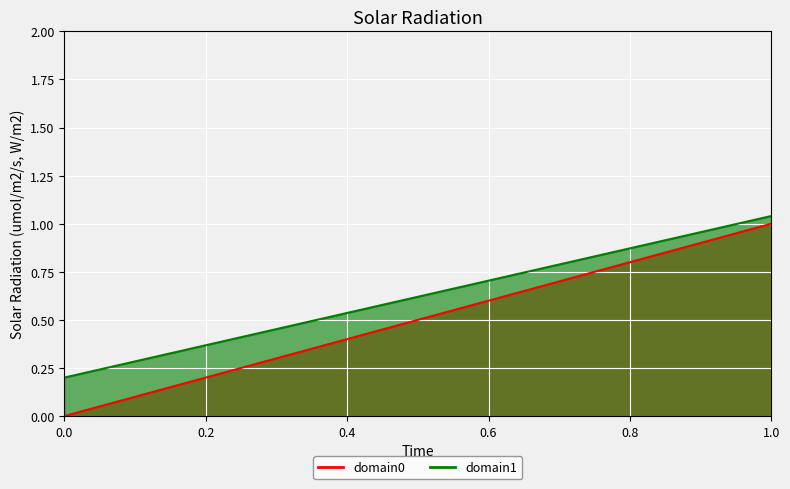

What is the average value of the domain1 series?

0.6